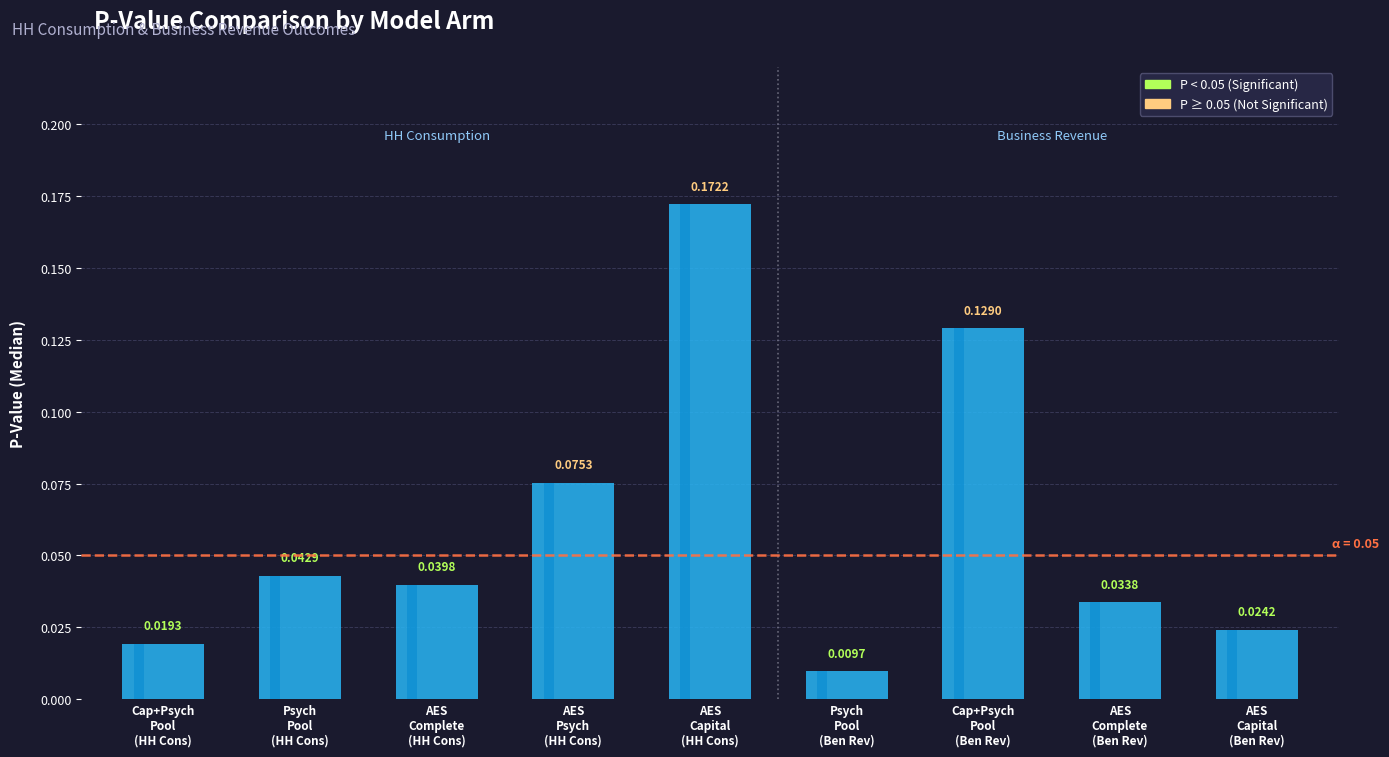

List the labels in order of value, smallest first.

Psych
Pool
(Ben Rev), Cap+Psych
Pool
(HH Cons), AES
Capital
(Ben Rev), AES
Complete
(Ben Rev), AES
Complete
(HH Cons), Psych
Pool
(HH Cons), AES
Psych
(HH Cons), Cap+Psych
Pool
(Ben Rev), AES
Capital
(HH Cons)